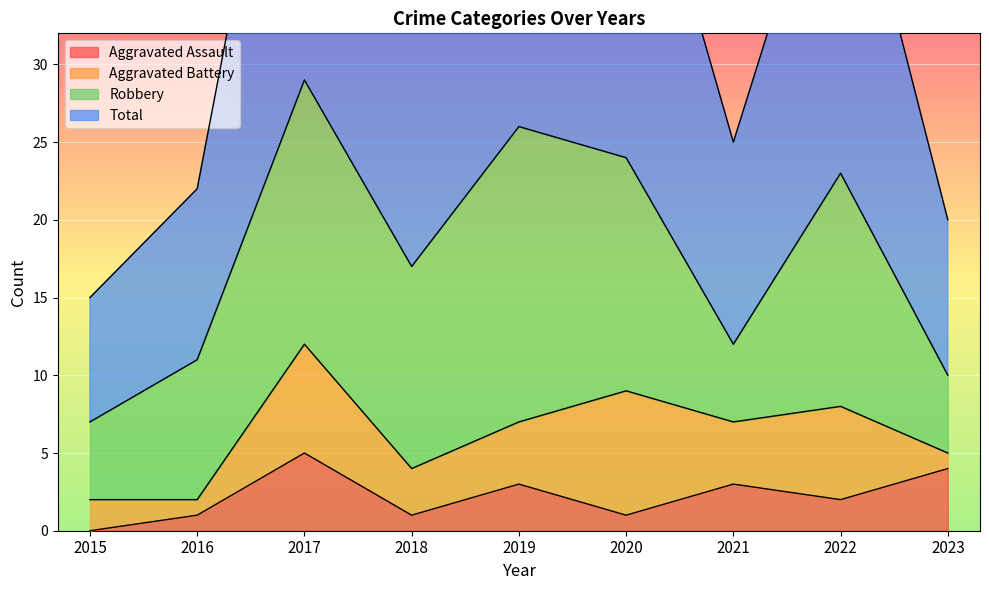

True or false: Aggravated Assault and Total intersect in this chart.

False